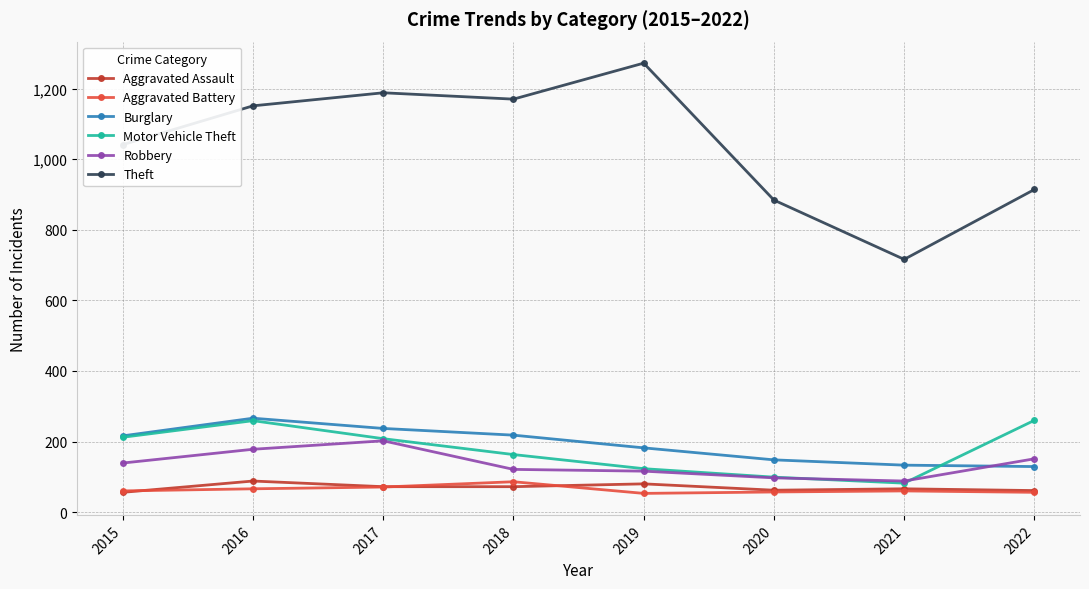

Which series has the widest spread of values?

Theft